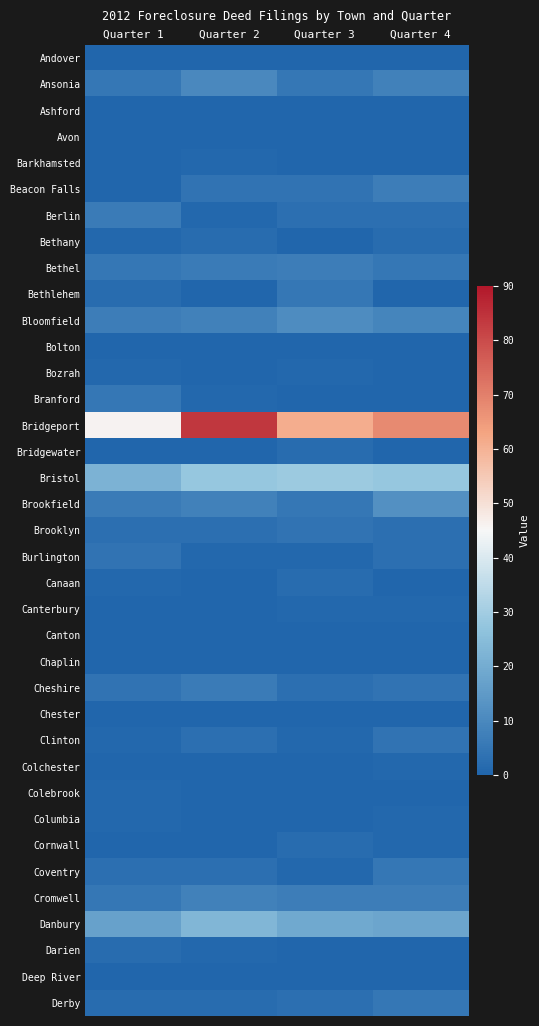

How many distinct data groups are displayed?

37